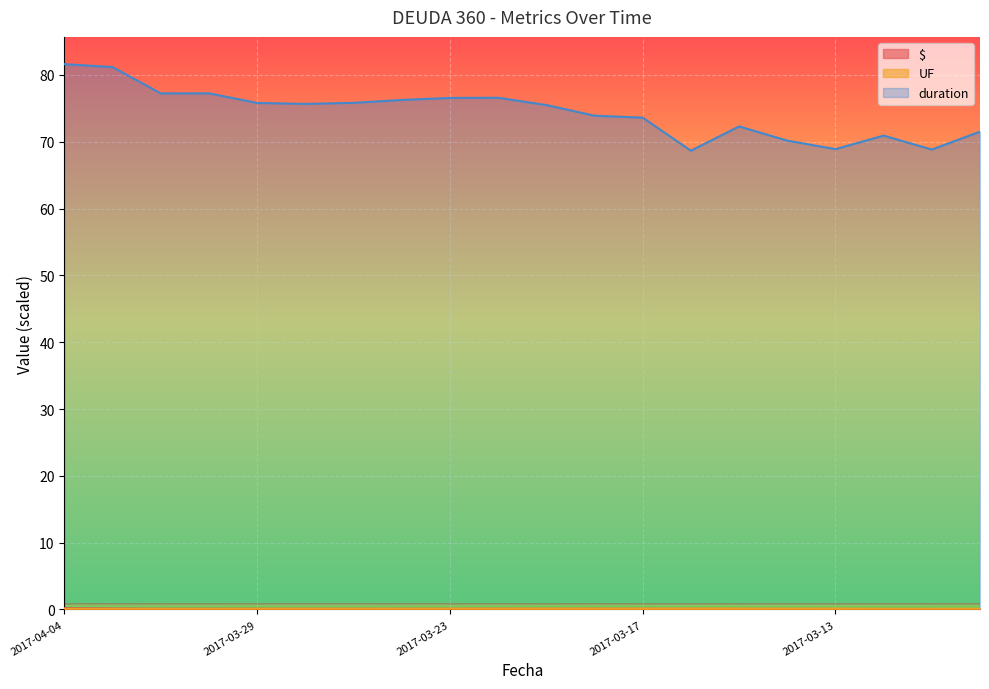

What is the spread (max minus min) of values at 2017-03-17?

73.5